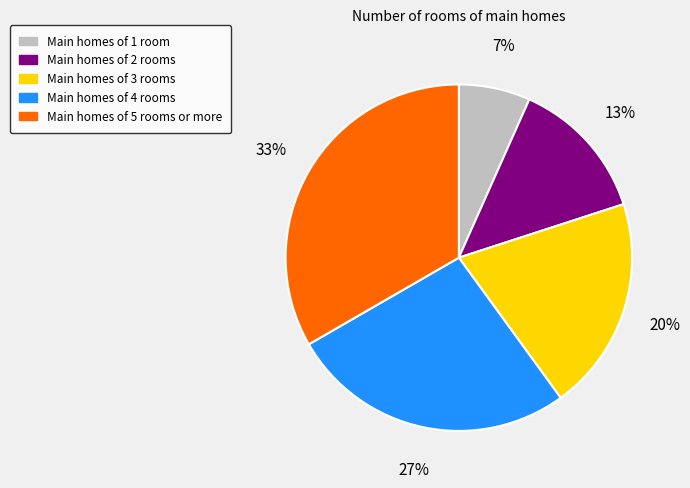

To the nearest percent, what portion does Main homes of 2 rooms represent?

13%